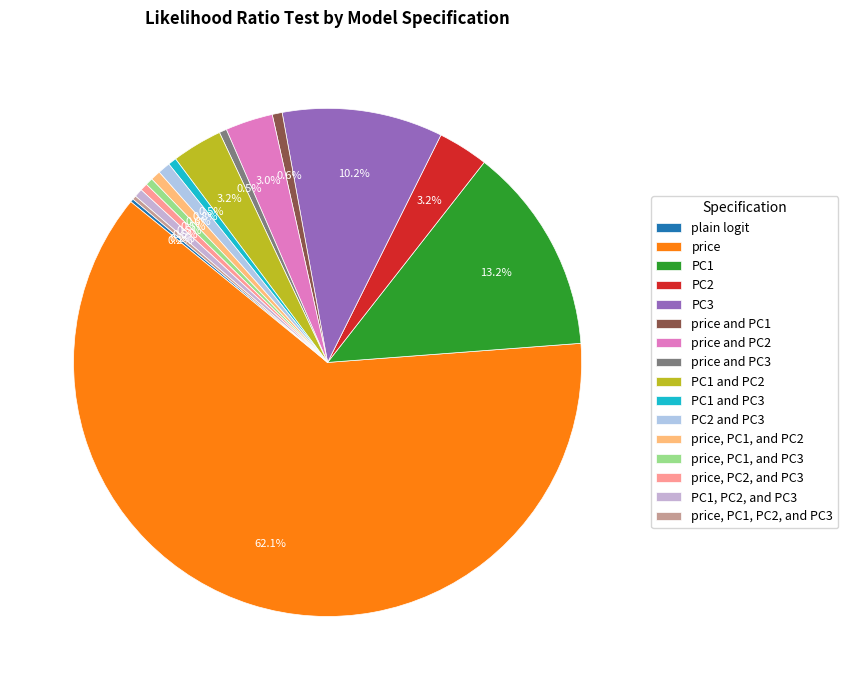

What is the smallest slice in the pie chart?

plain logit